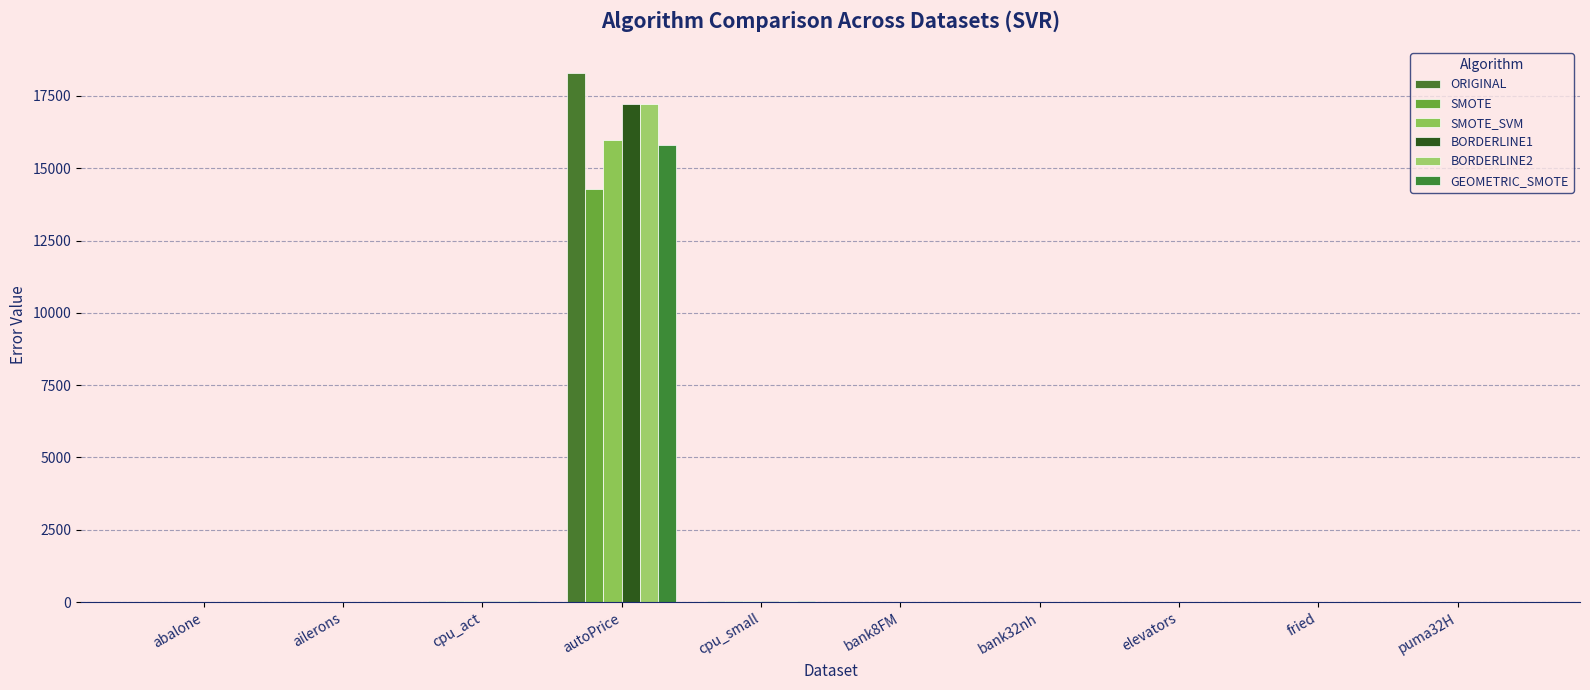

How many categories are shown in the chart?

10